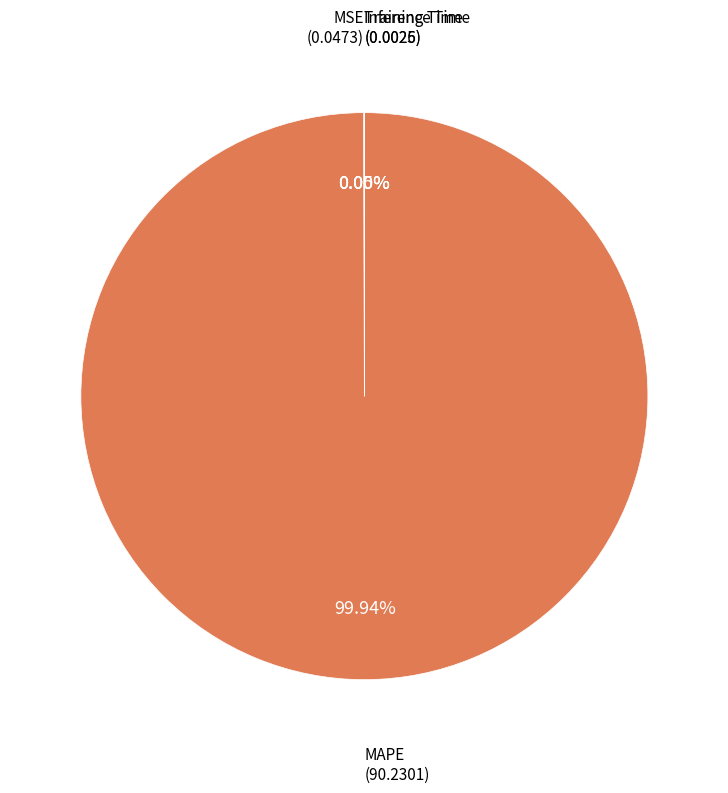

Does any single category account for the majority?

Yes